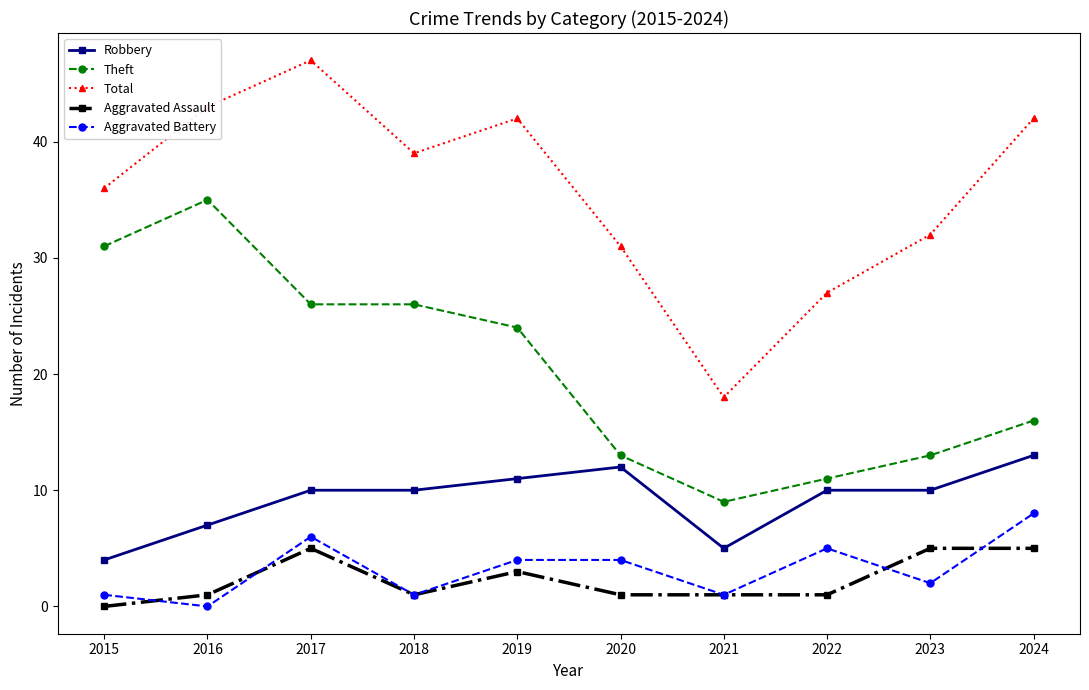

At which label does Theft reach its minimum?

2021